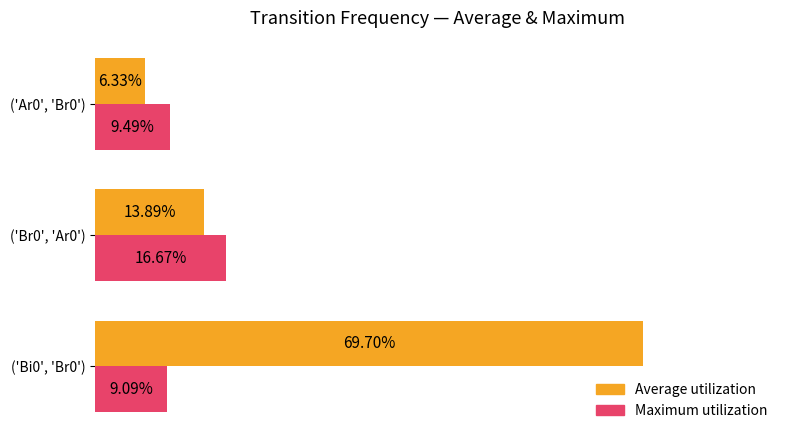

Which series has the largest range (max minus min)?

Average utilization